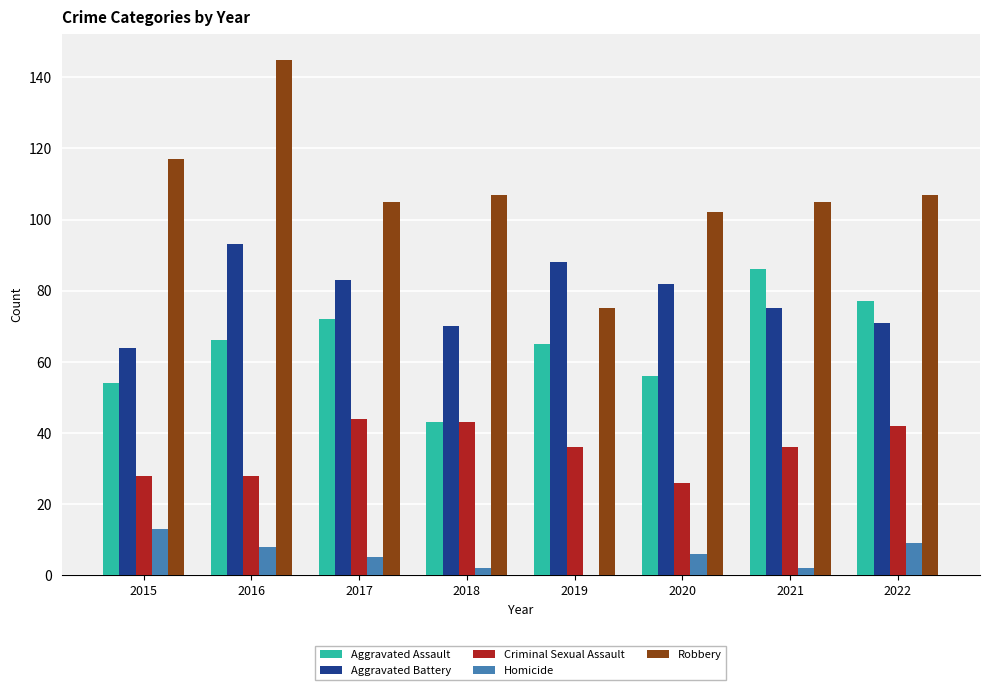

Between 2019 and 2021, which series saw the biggest shift?

Robbery